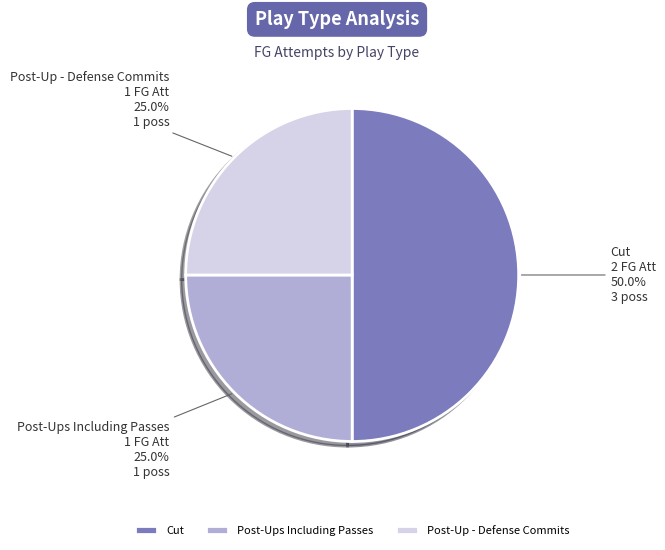

Which slice is the largest?

Cut